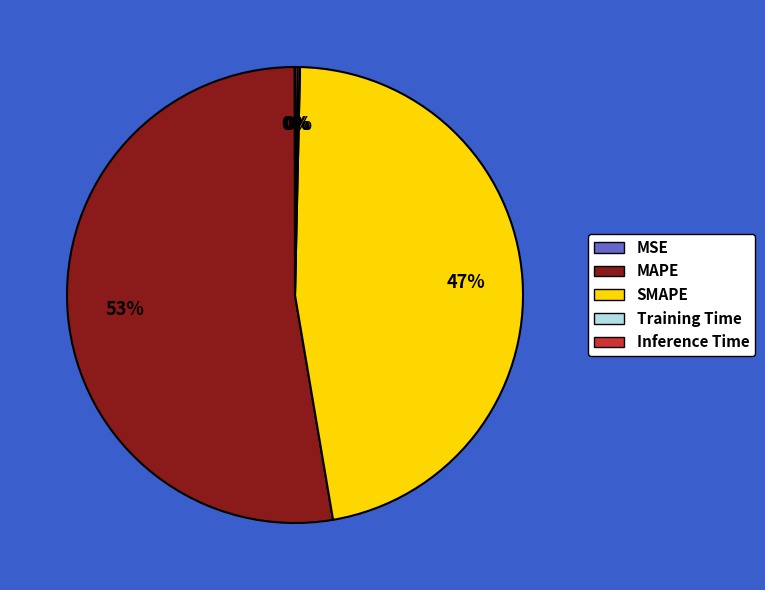

Between MAPE and SMAPE, which is larger?

MAPE